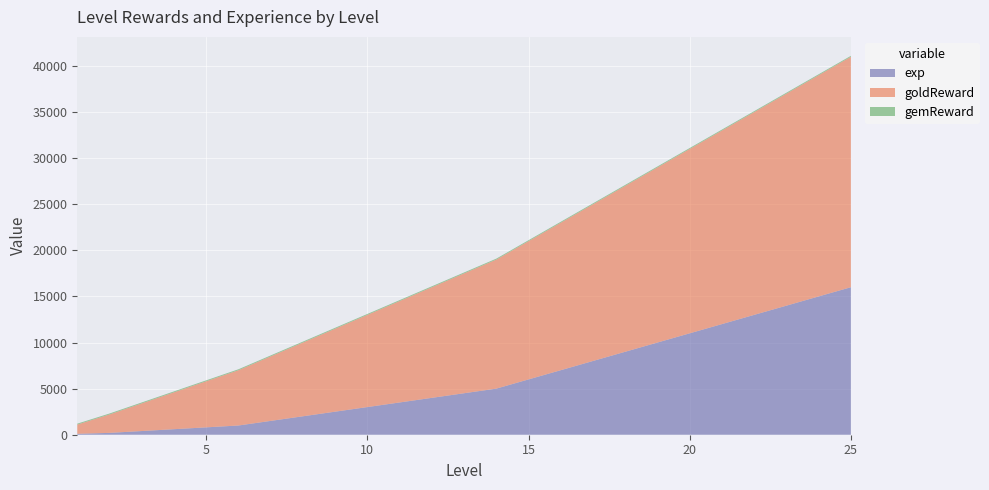

Reading left to right, transcribe all the data shown in this chart.

exp: 1=100	2=200	3=400	4=600	5=800	6=1000	7=1500	8=2000	9=2500	10=3000	11=3500	12=4000	13=4500	14=5000	15=6000	16=7000	17=8000	18=9000	19=10000	20=11000	21=12000	22=13000	23=14000	24=15000	25=16000
goldReward: 1=1000	2=2000	3=3000	4=4000	5=5000	6=6000	7=7000	8=8000	9=9000	10=10000	11=11000	12=12000	13=13000	14=14000	15=15000	16=16000	17=17000	18=18000	19=19000	20=20000	21=21000	22=22000	23=23000	24=24000	25=25000
gemReward: 1=100	2=100	3=100	4=100	5=100	6=100	7=100	8=100	9=100	10=100	11=100	12=100	13=100	14=100	15=100	16=100	17=100	18=100	19=100	20=100	21=100	22=100	23=100	24=100	25=100